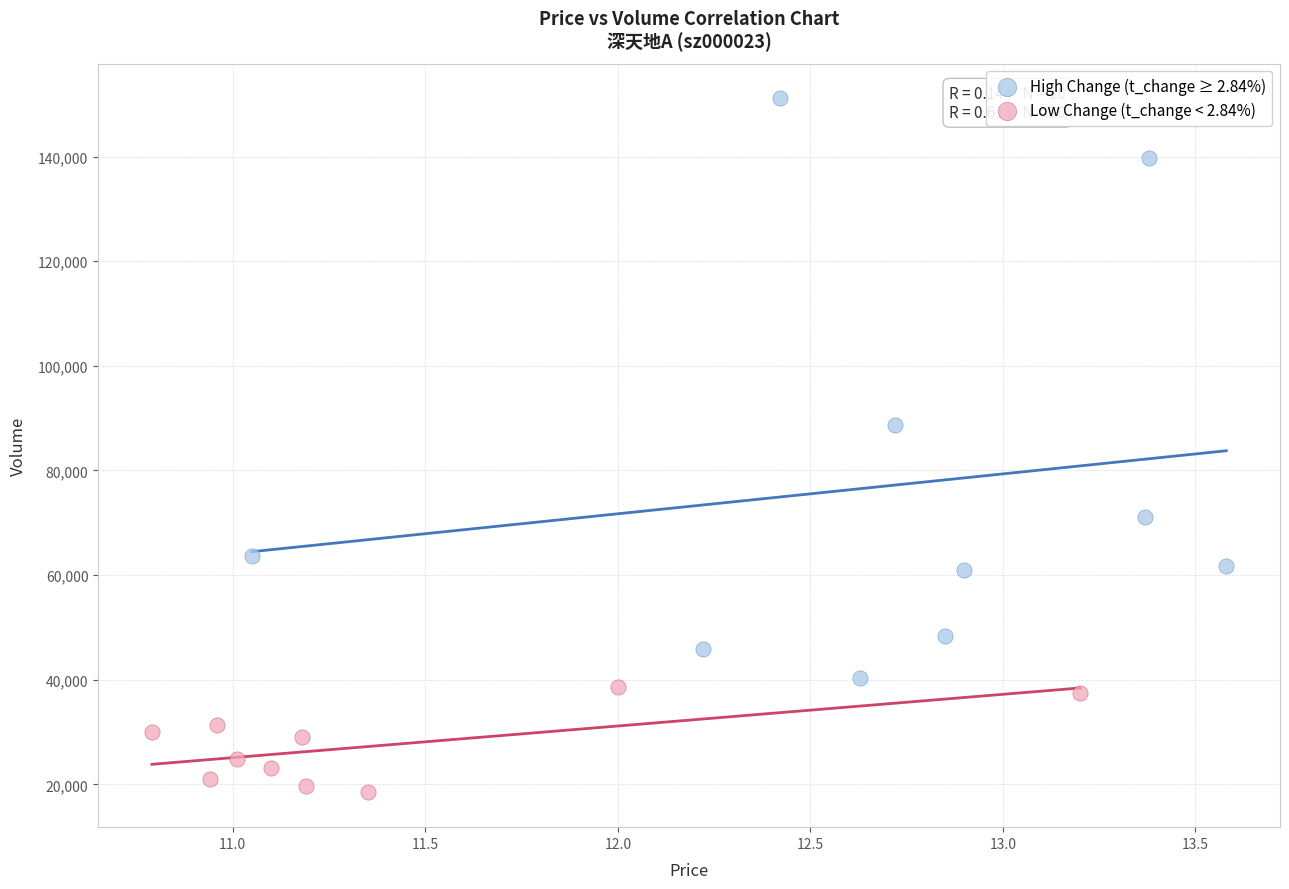

Which series contains the highest Y value?

High Change (t_change ≥ 2.84%)